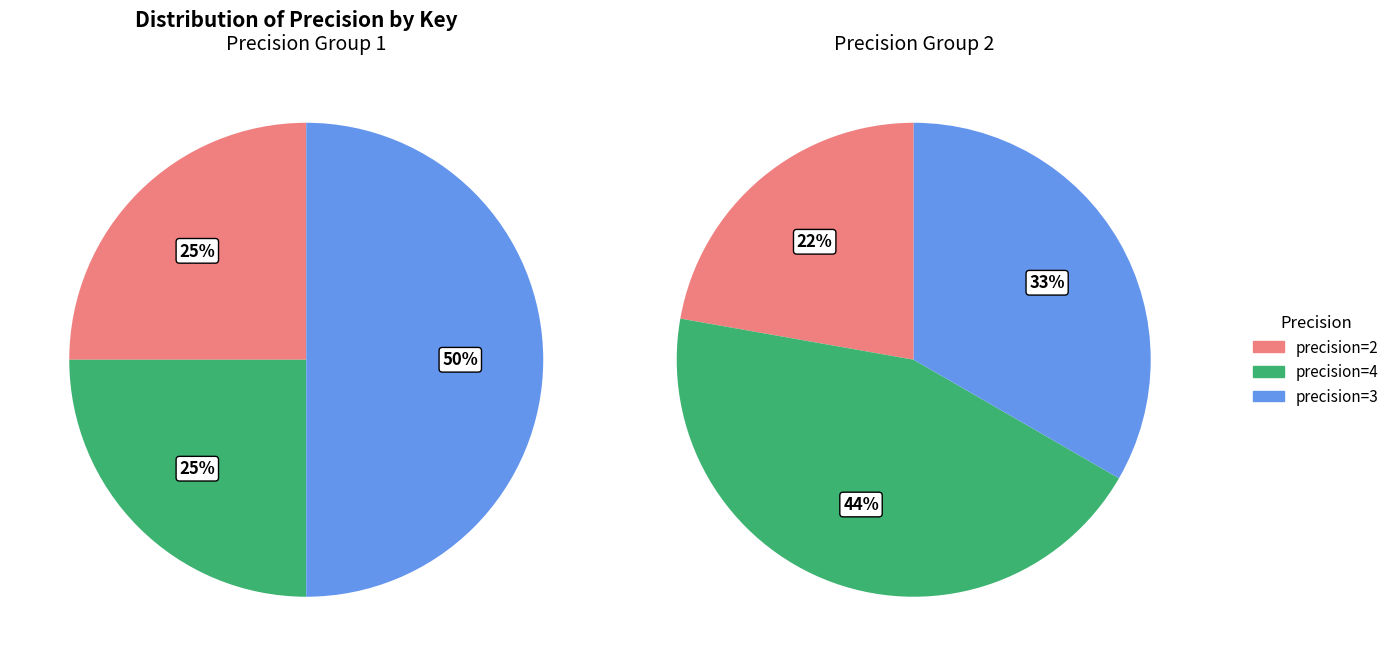

Is it true that DIAGNOSIS is 12% of the pie?

False